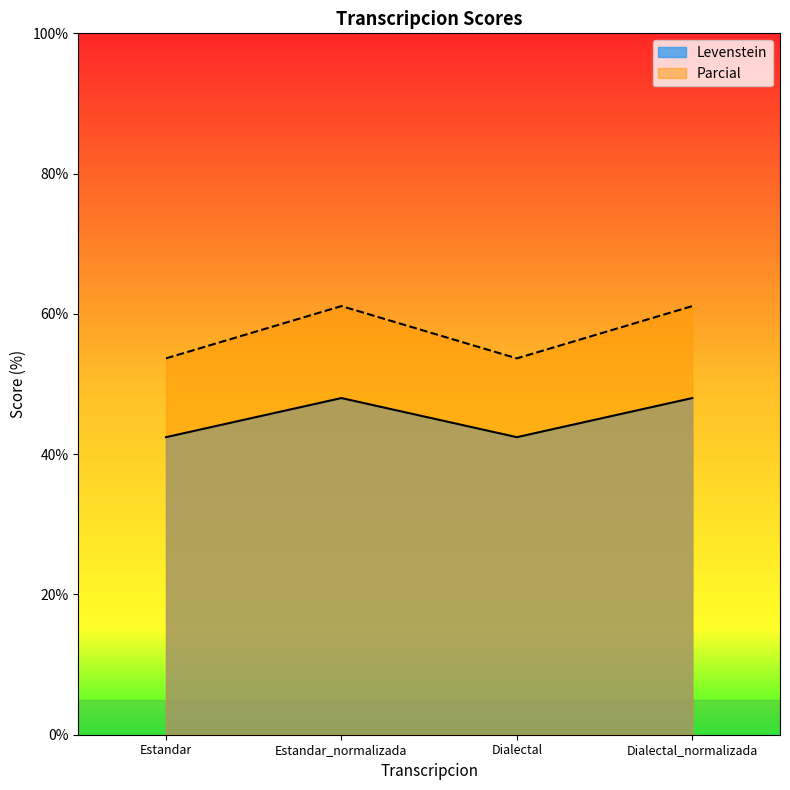

What position from the right is Dialectal_normalizada?

1